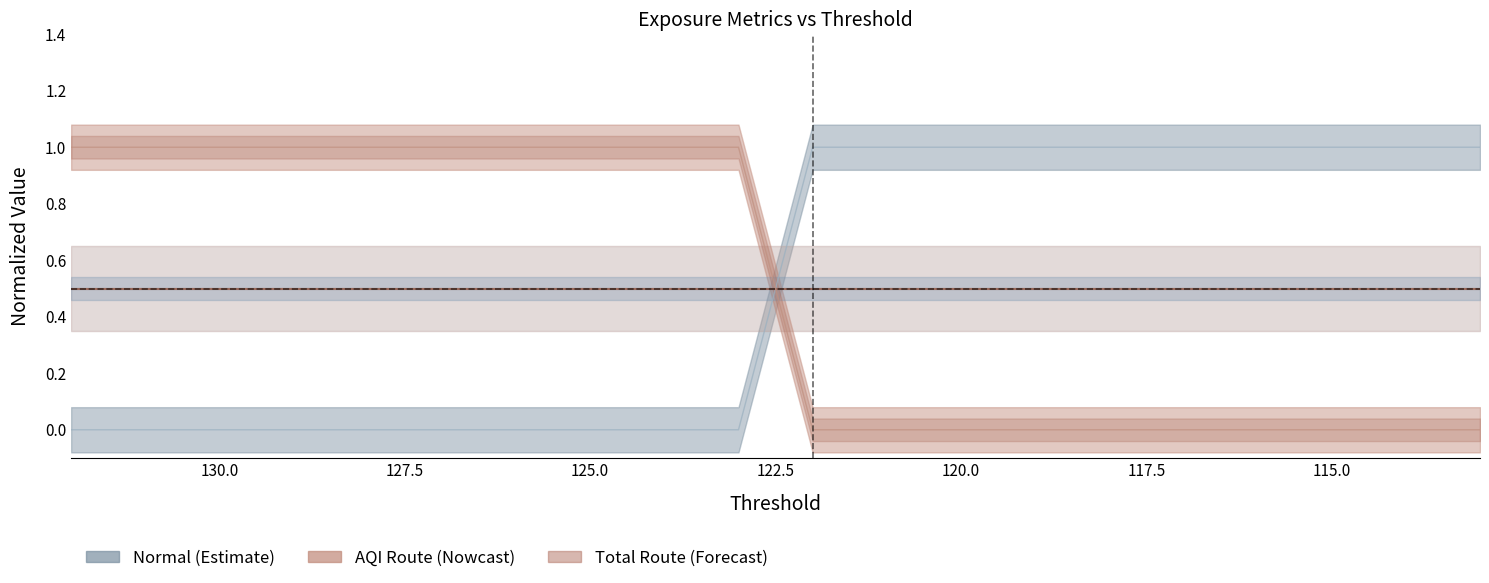

How many categories are shown in the chart?

20